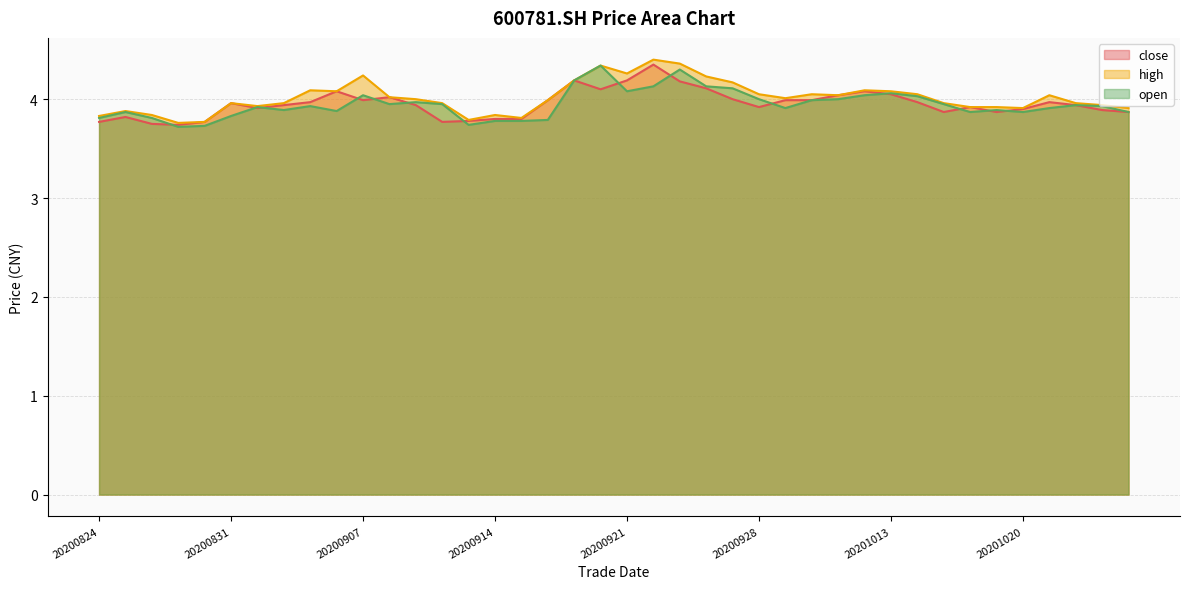

True or false: close has more than 1 interior local peaks.

True